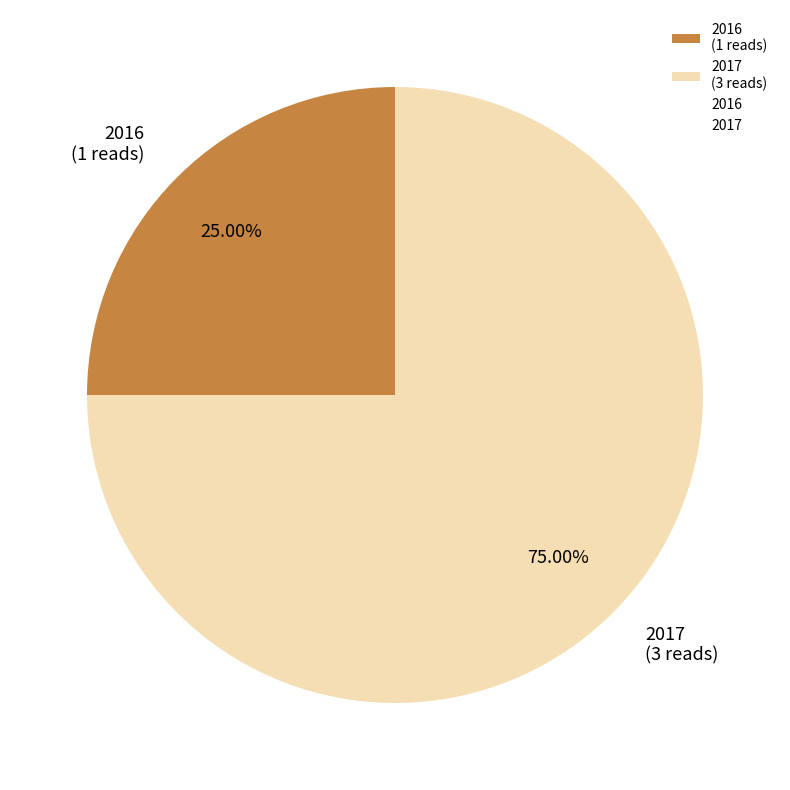

True or false: 2016 accounts for 10% of the total.

False